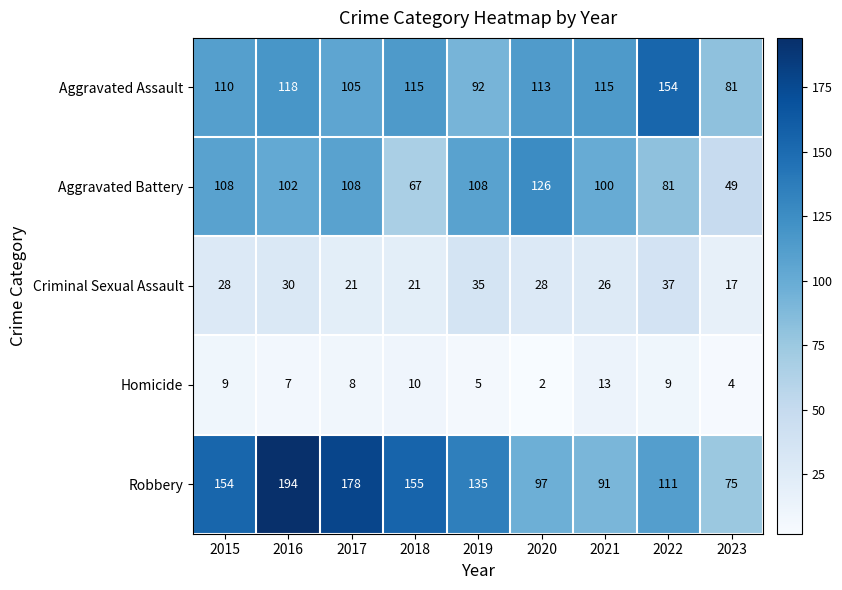

What is the maximum value shown in the chart?

194